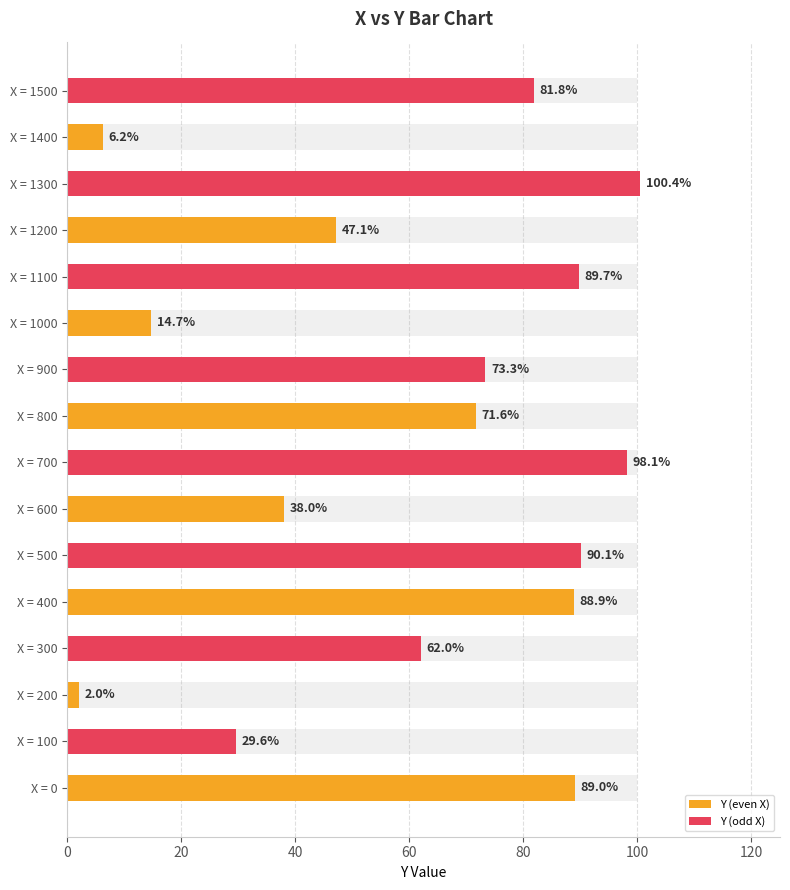

Reading right to left, list all the values displayed in this chart.

Y (even X): 6.2	47.1	14.7	71.6	38.0	88.9	2.0	89.0
Y (odd X): 81.8	100.4	89.7	73.3	98.1	90.1	62.0	29.6